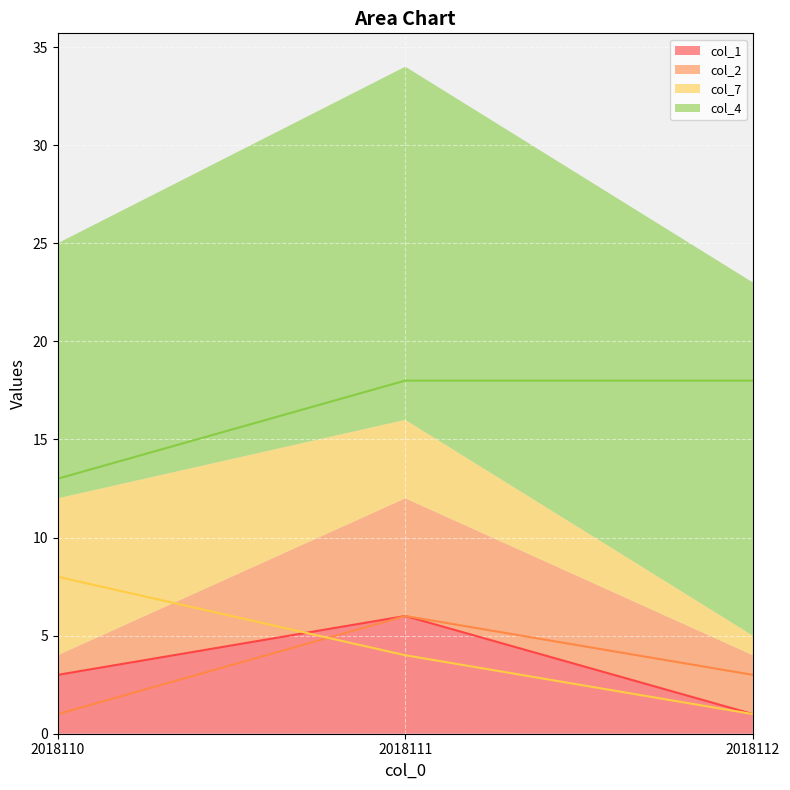

What is the maximum value for col_4?

18